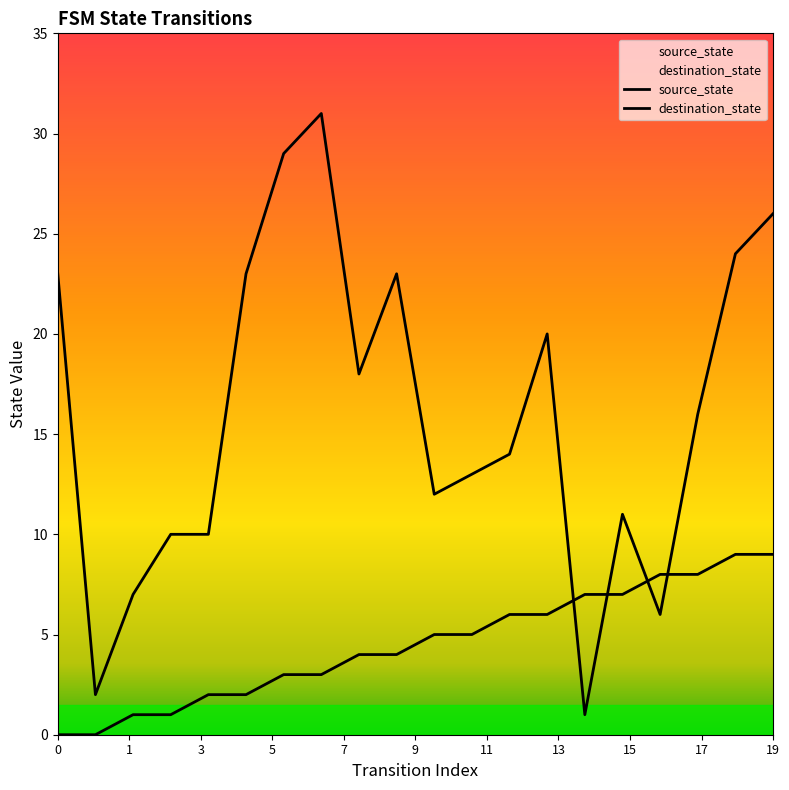

Which has a higher value, 13 or 8?

13